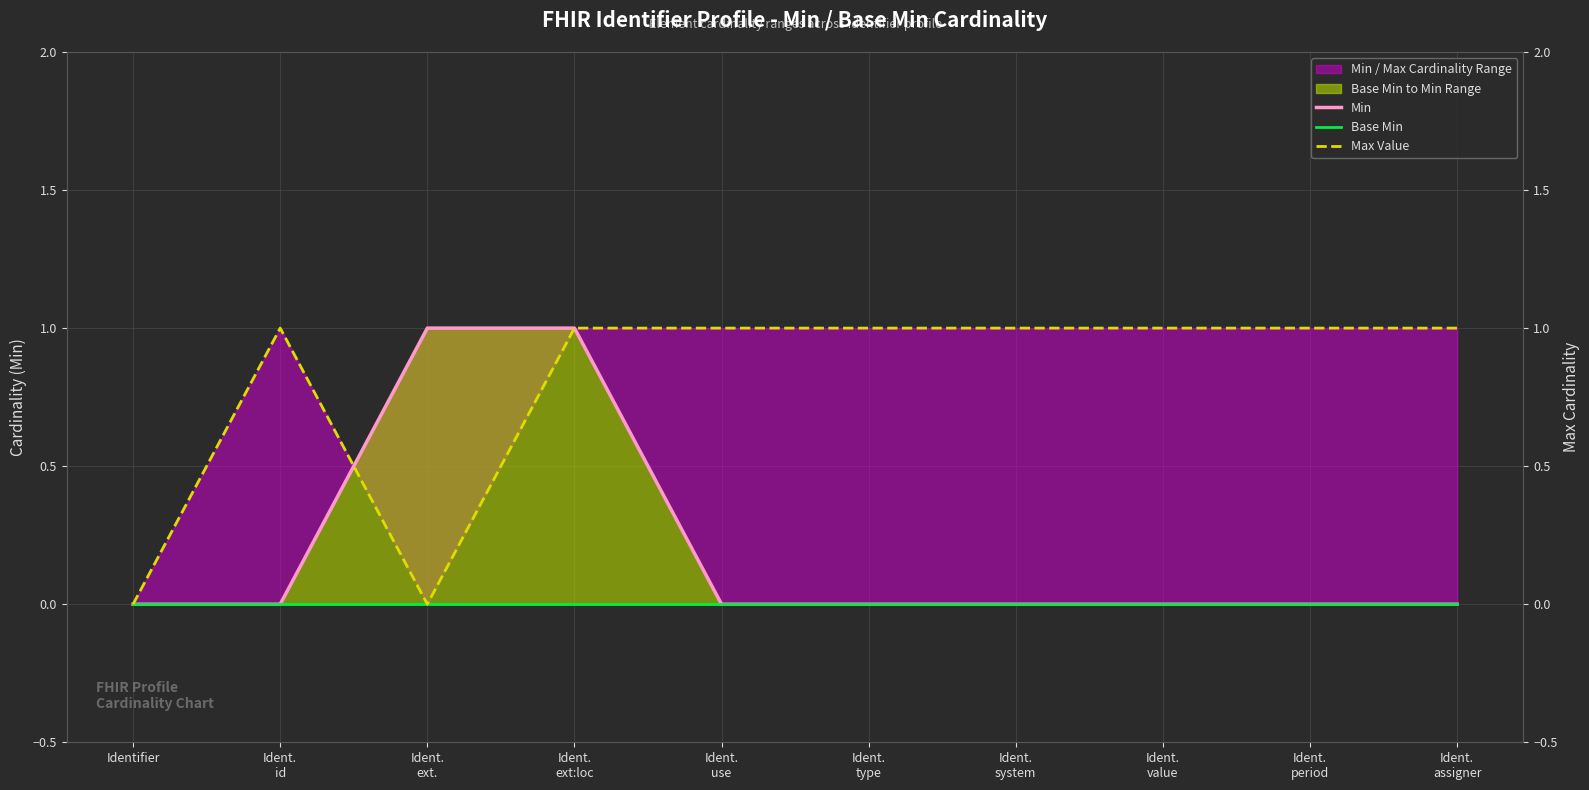

How many lines are shown in the chart?

3